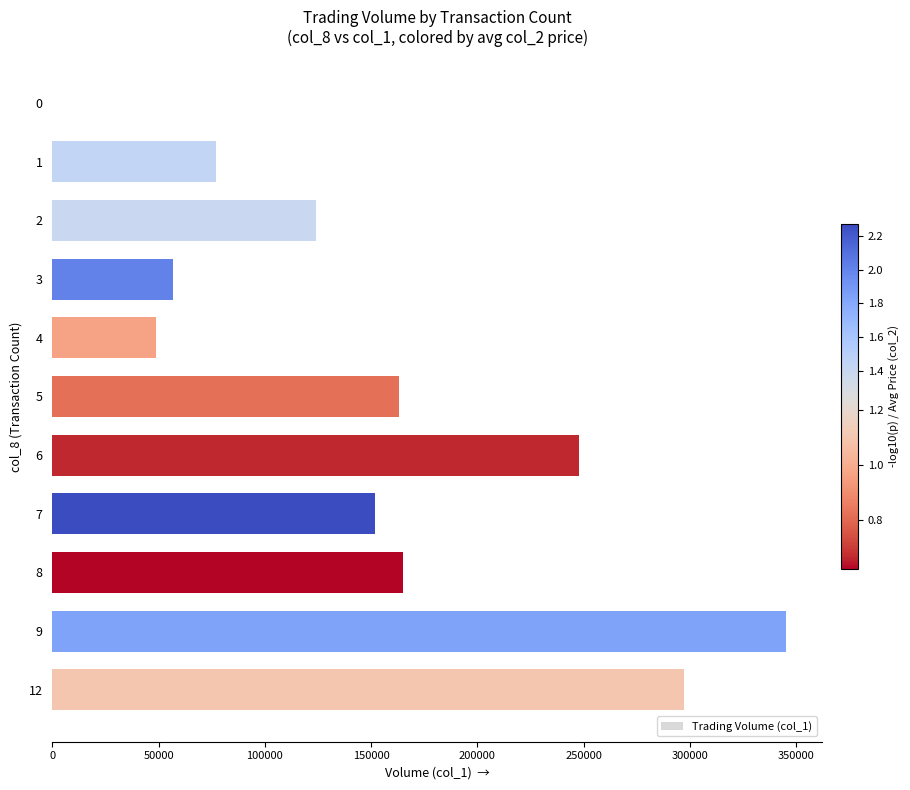

How many series are shown in this chart?

1